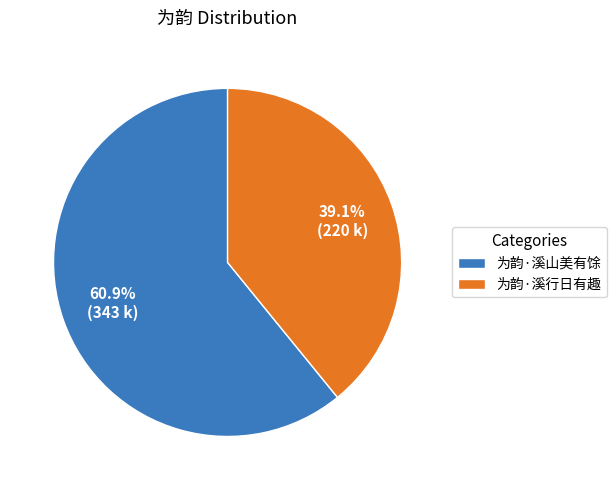

Combined, what portion of the pie is 为韵·溪山美有馀 and 为韵·溪行日有趣?

100.0%